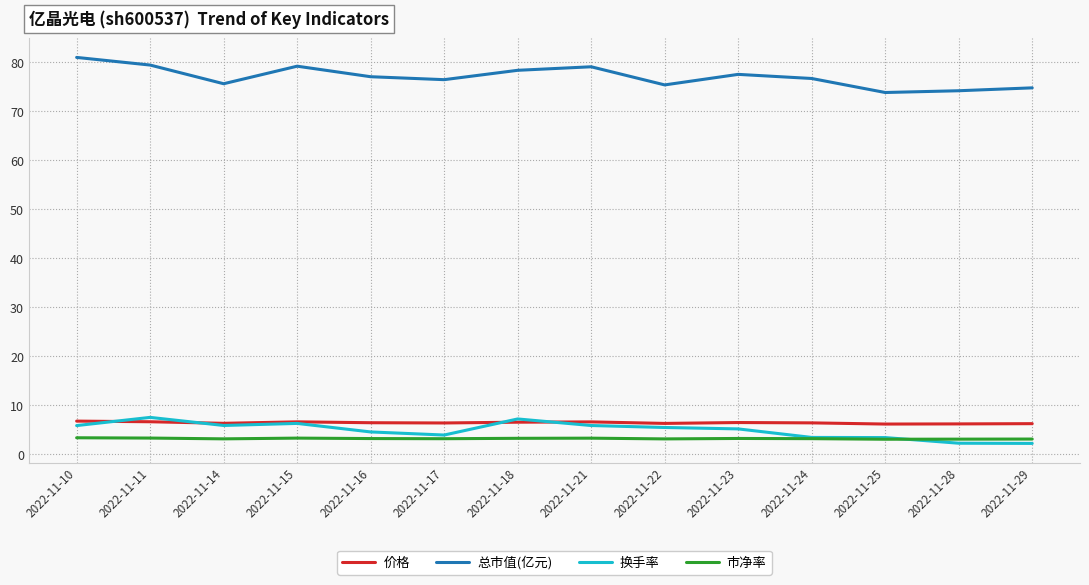

True or false: 价格 and 总市值(亿元) intersect in this chart.

False